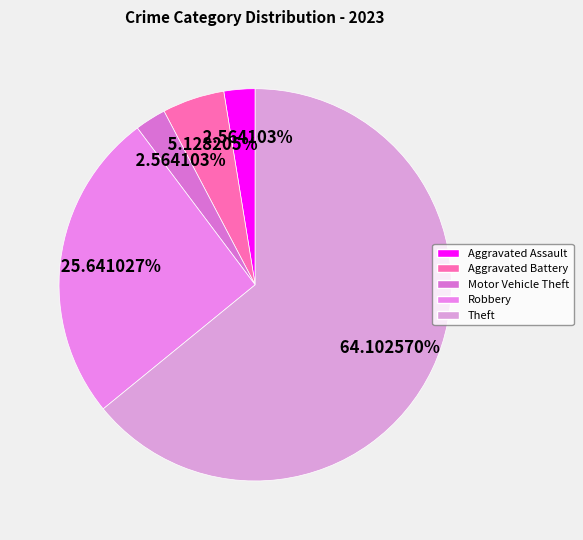

How many slices are in this pie chart?

5